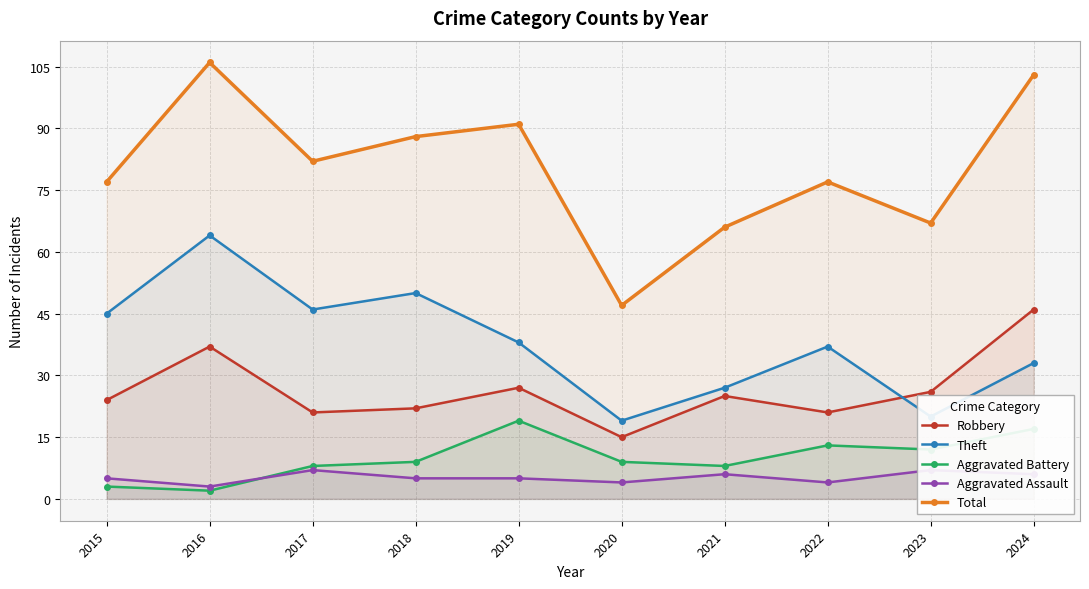

The value of Theft at 2016 is 15. True or false?

False